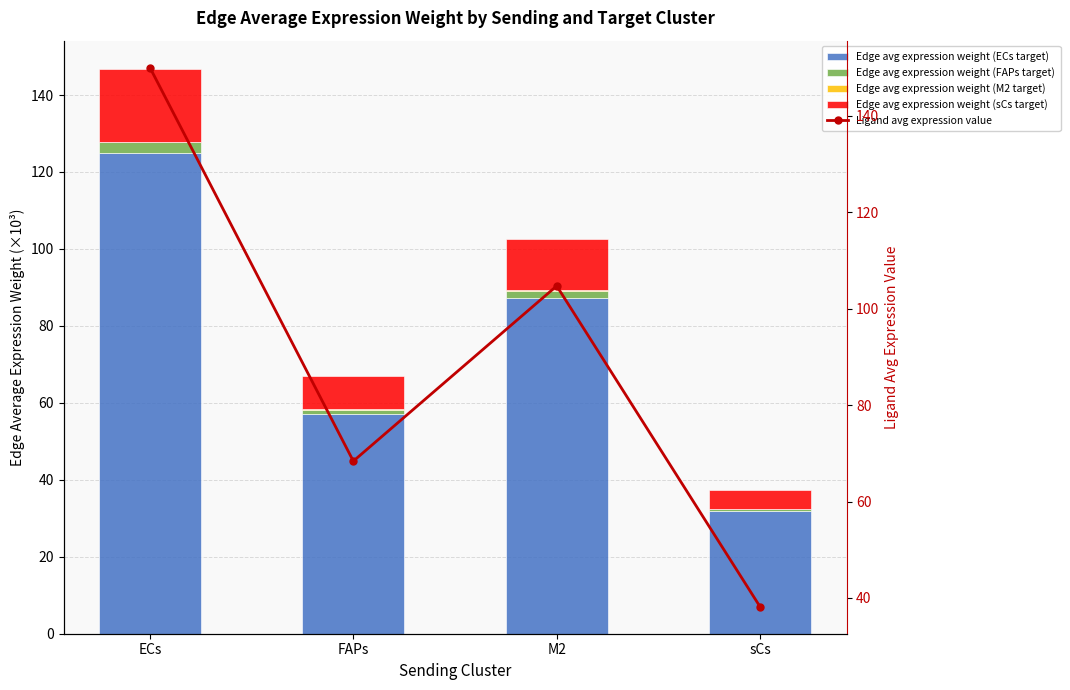

What is the total value across all series at M2?

207.2